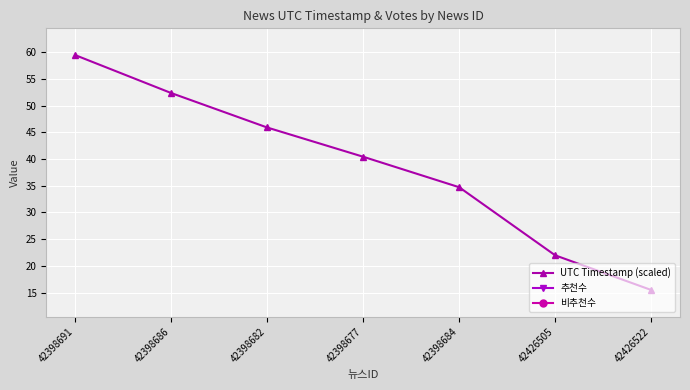

What are all the series names shown in the legend?

UTC Timestamp (scaled), 추천수, 비추천수